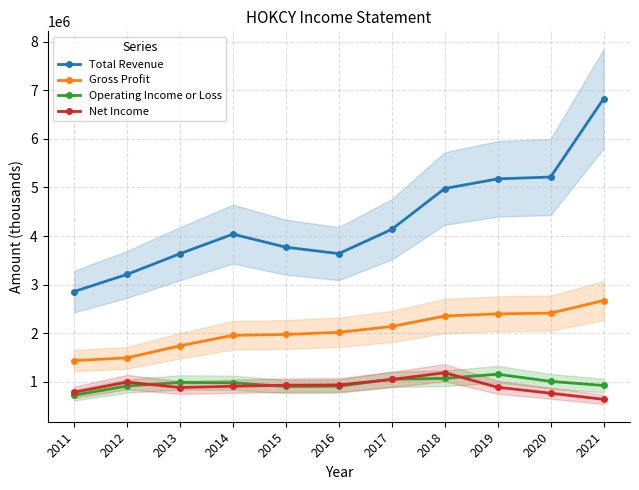

After their last crossing, which series has the higher values: Net Income or Operating Income or Loss?

Operating Income or Loss